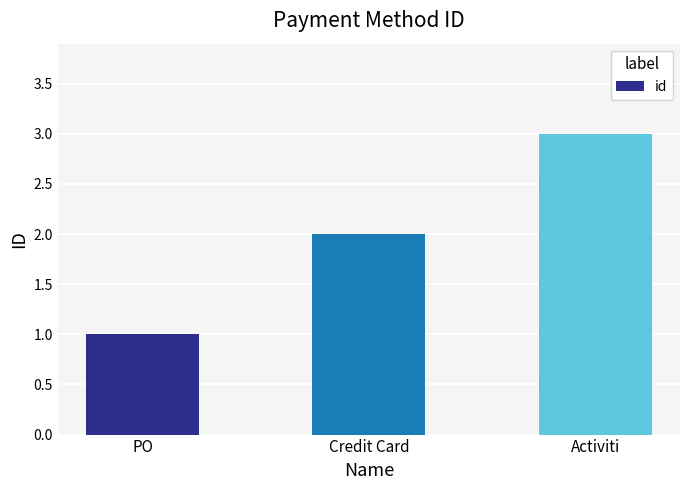

How many series are shown in this chart?

1